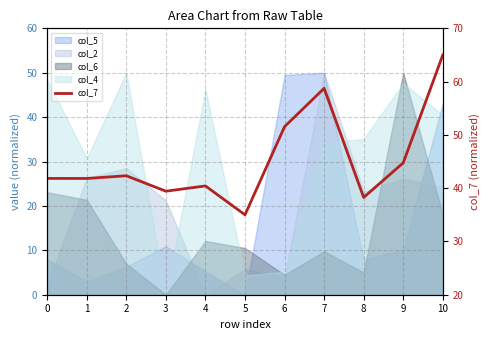

What is the average value?

45.4